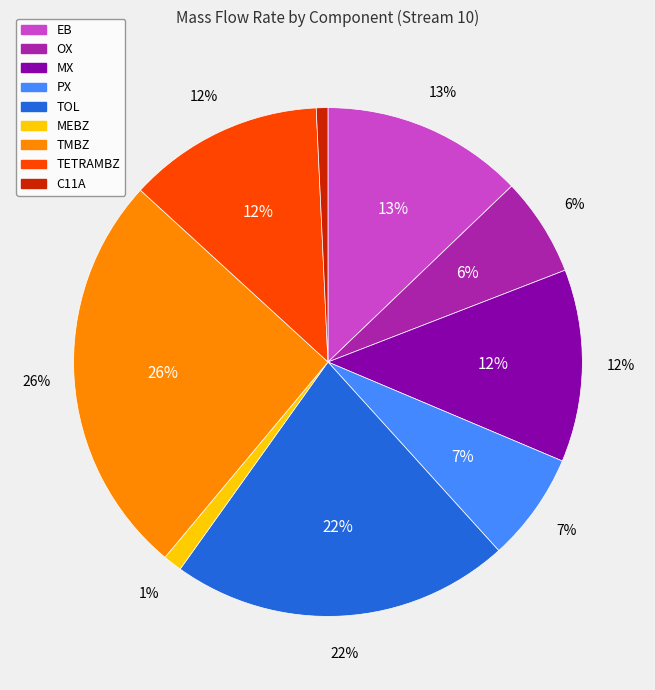

Combined, do C11A and TOL account for over 50%?

No